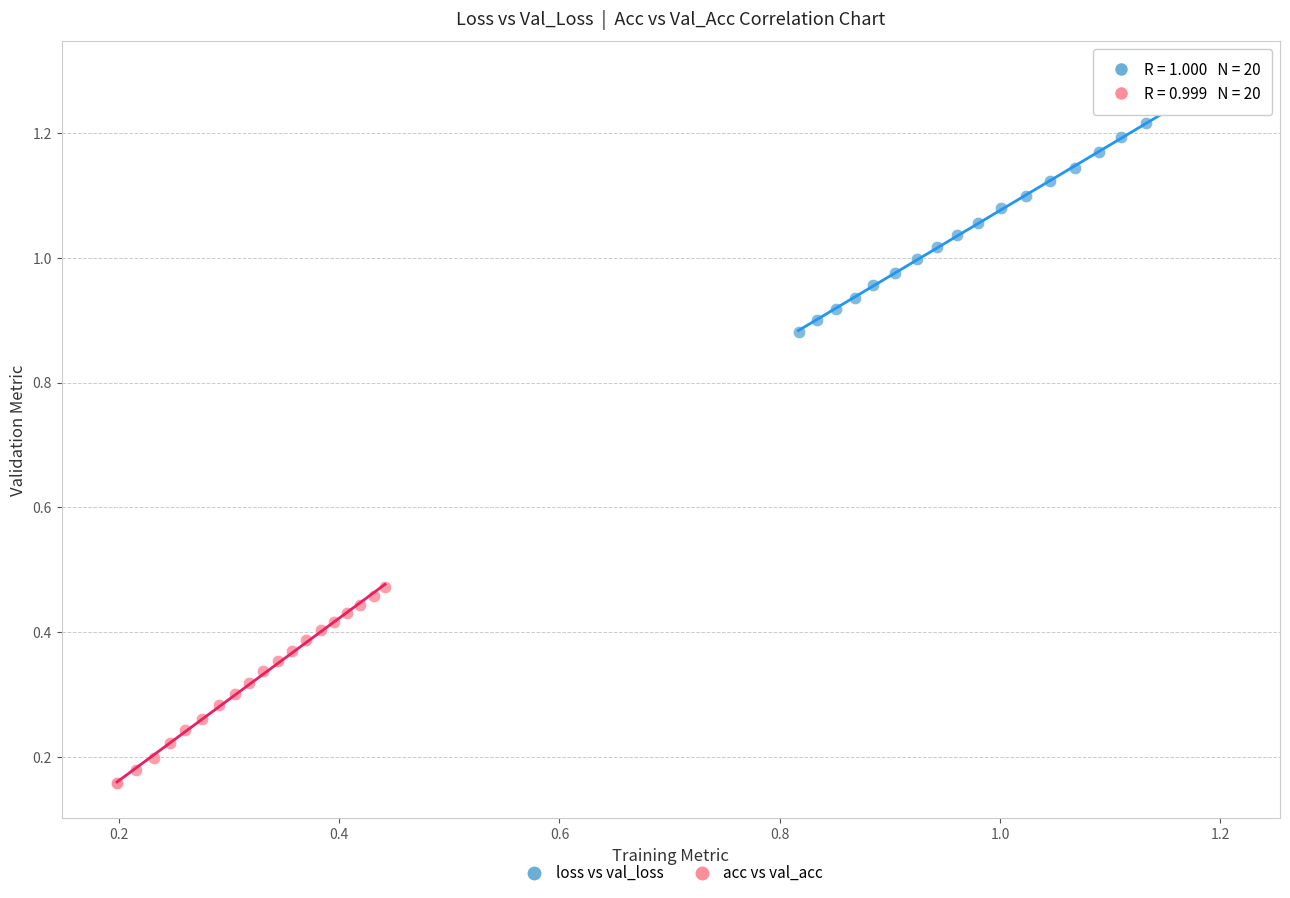

Which series reaches the maximum Y coordinate?

loss vs val_loss